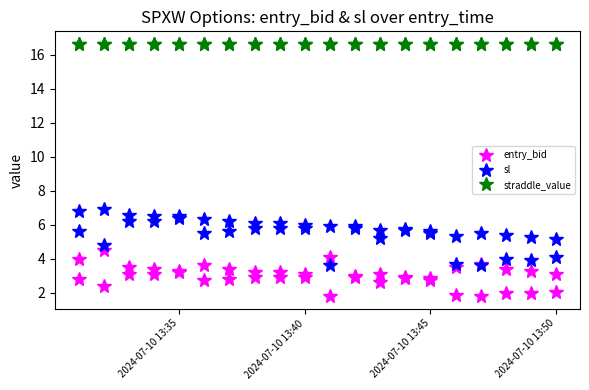

Reading right to left, transcribe all the data shown in this chart.

entry_bid: 3.1	2.0	3.3	1.9	3.4	2.0	3.7	1.8	3.5	1.9	2.9	2.8	2.9	2.9	3.1	2.6	3.0	2.9	4.1	1.8	3.1	2.9	3.2	2.9	3.2	2.9	3.4	2.8	3.6	2.8	3.3	3.2	3.1	3.4	3.5	3.1	4.5	2.4	4.0	2.8
sl: 5.2	4.1	5.2	3.9	5.4	4.0	5.5	3.6	5.3	3.7	5.6	5.5	5.8	5.7	5.7	5.2	5.9	5.8	5.9	3.6	6.0	5.8	6.1	5.8	6.1	5.8	6.2	5.6	6.3	5.5	6.5	6.4	6.2	6.5	6.6	6.2	6.9	4.8	6.8	5.6
straddle_value: 16.6	16.6	16.6	16.6	16.6	16.6	16.6	16.6	16.6	16.6	16.6	16.6	16.6	16.6	16.6	16.6	16.6	16.6	16.6	16.6	16.6	16.6	16.6	16.6	16.6	16.6	16.6	16.6	16.6	16.6	16.6	16.6	16.6	16.6	16.6	16.6	16.6	16.6	16.6	16.6